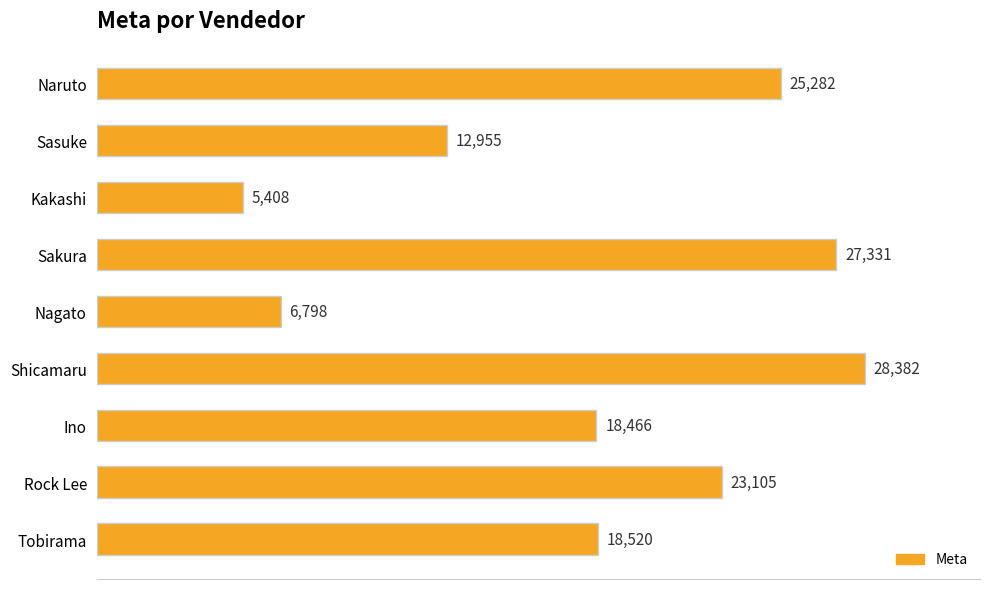

Reading top to bottom, list all the values displayed in this chart.

Naruto=25282	Sasuke=12955	Kakashi=5408	Sakura=27331	Nagato=6798	Shicamaru=28382	Ino=18466	Rock Lee=23105	Tobirama=18520